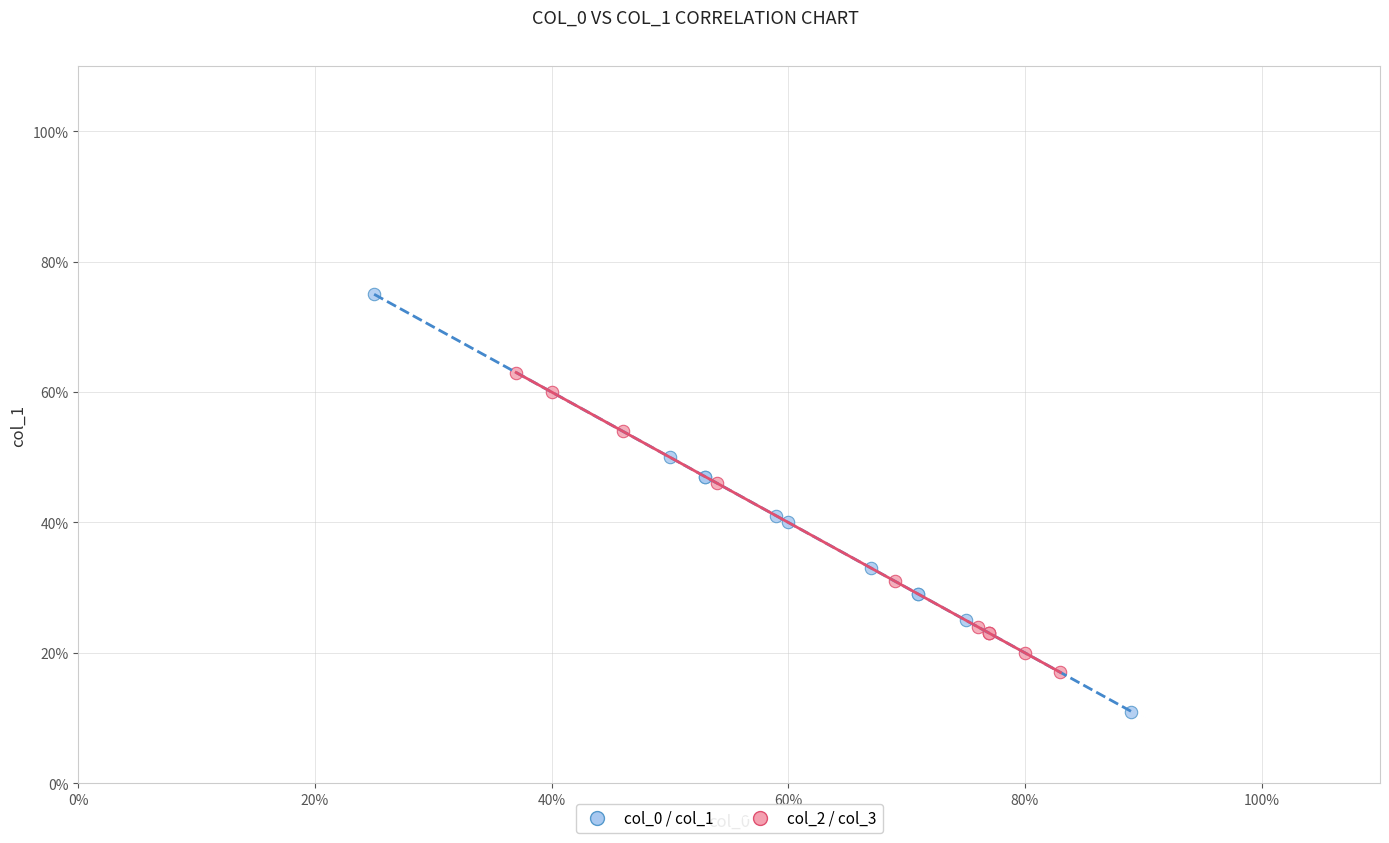

Which series contains the highest Y value?

col_0 / col_1